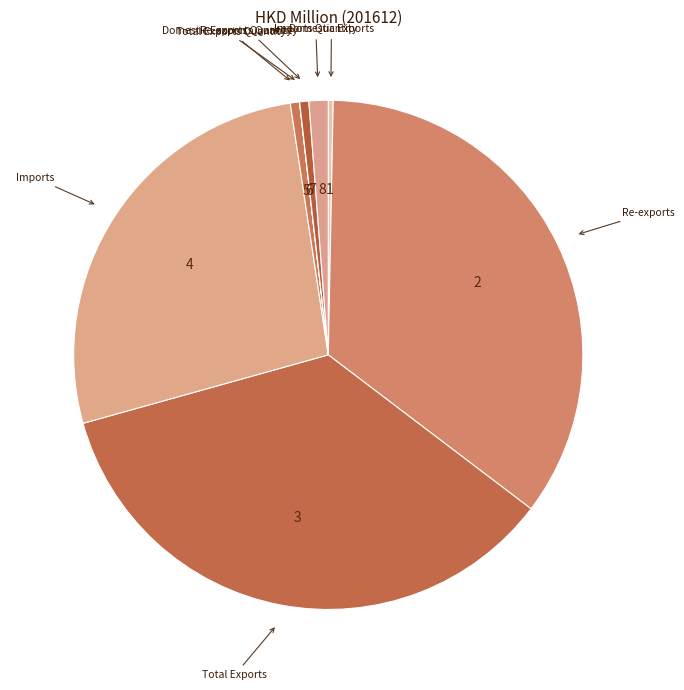

Does Total Exports account for over 50% of the chart?

No